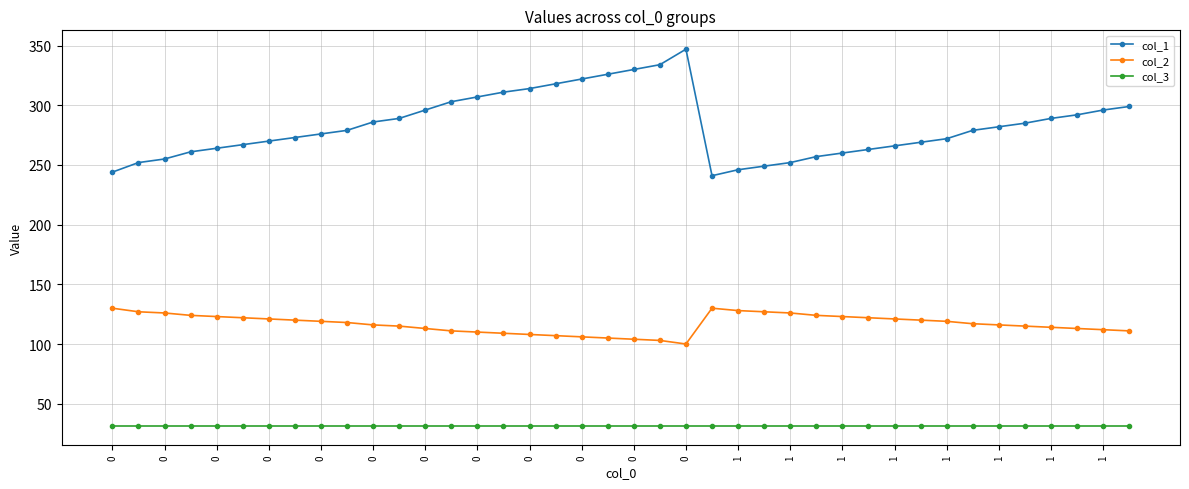

List the series in order of their overall mean, lowest first.

col_3, col_2, col_1